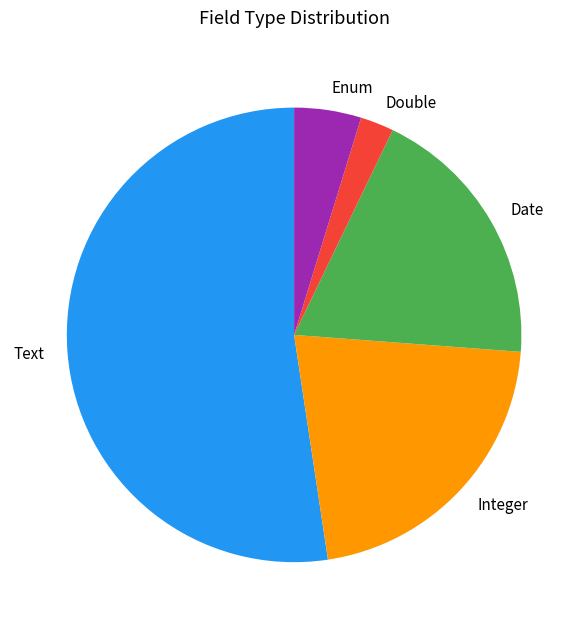

Is it true that Integer is 10% of the pie?

False